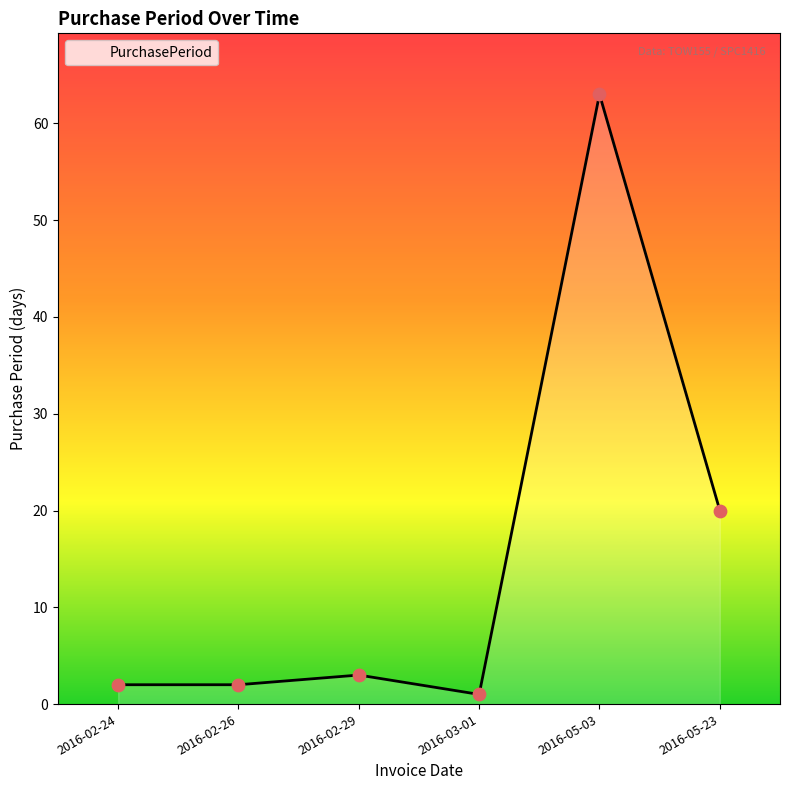

What is the change in value from 2016-02-29 to 2016-03-01?

-2